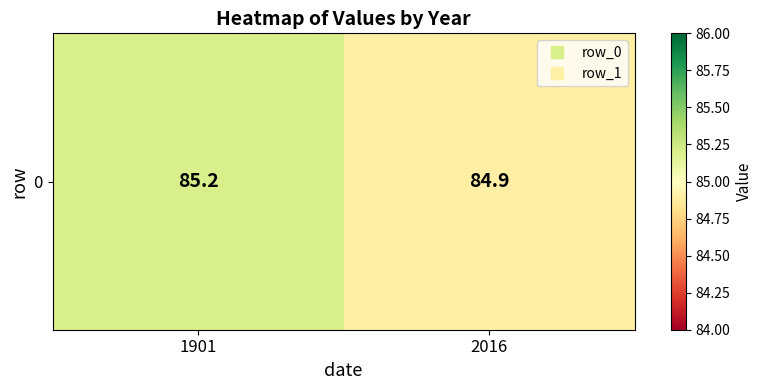

What is the difference between the values at 1901 and 2016?

0.3